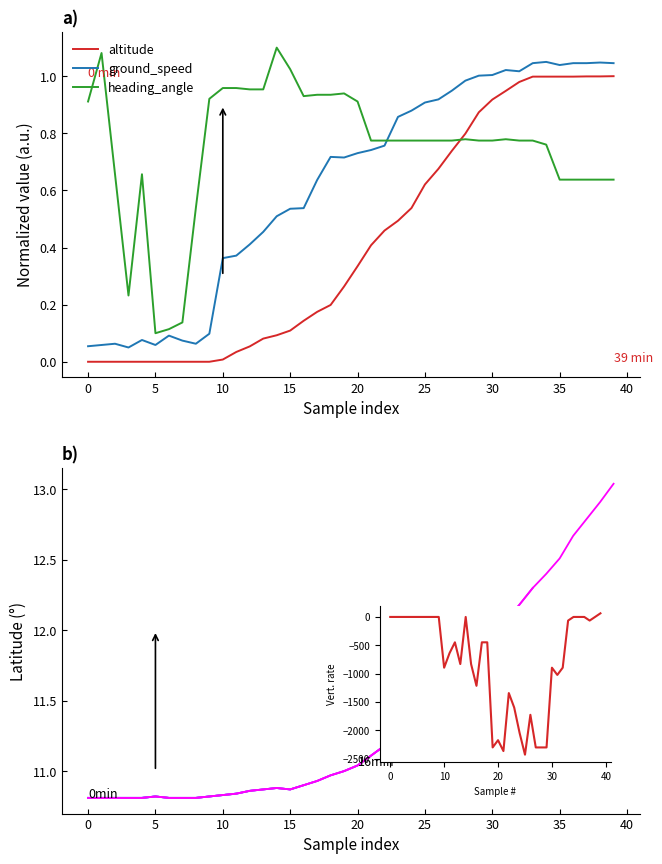

Where does the t=39 series first go above 11?

20